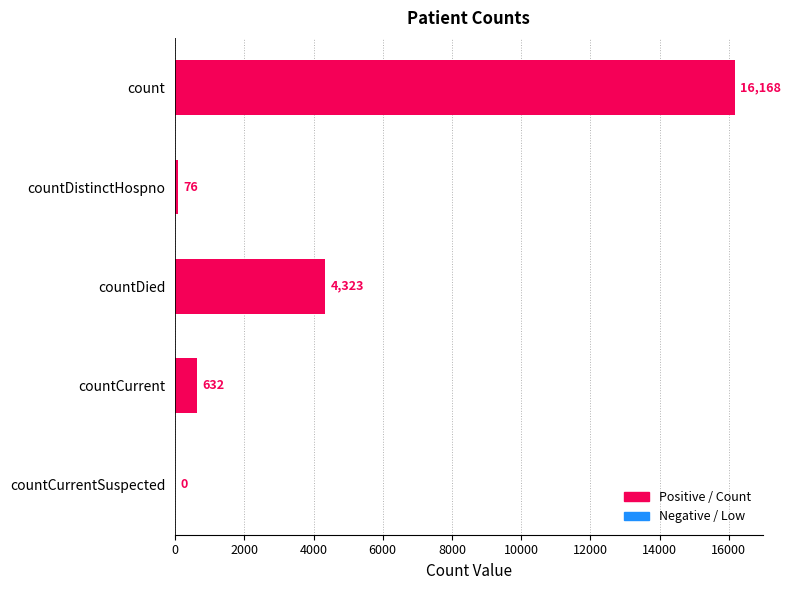

What is the sum of the values at countDistinctHospno and countCurrentSuspected?

76